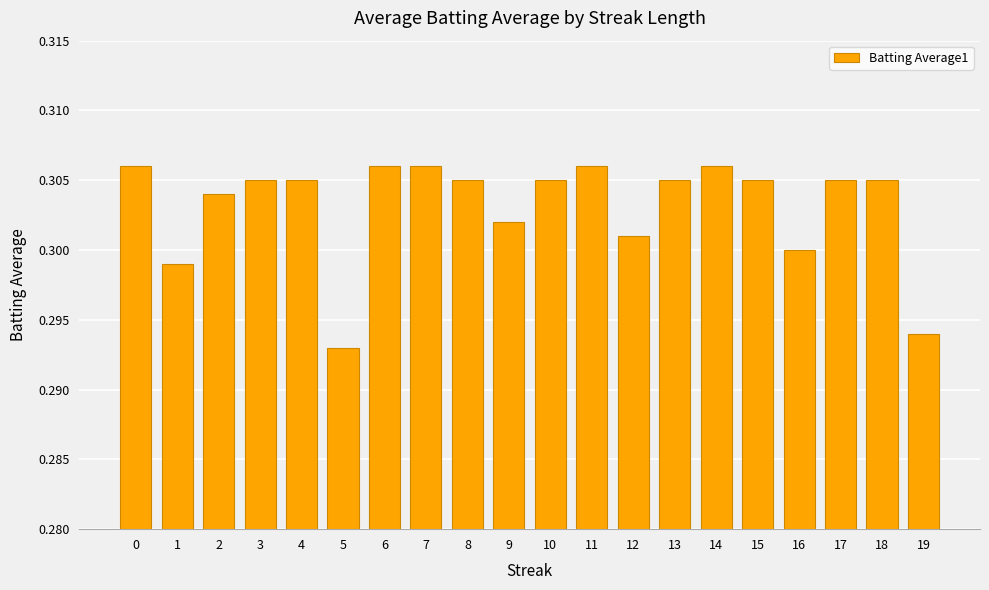

Count the values in the range 0 to 1.

20